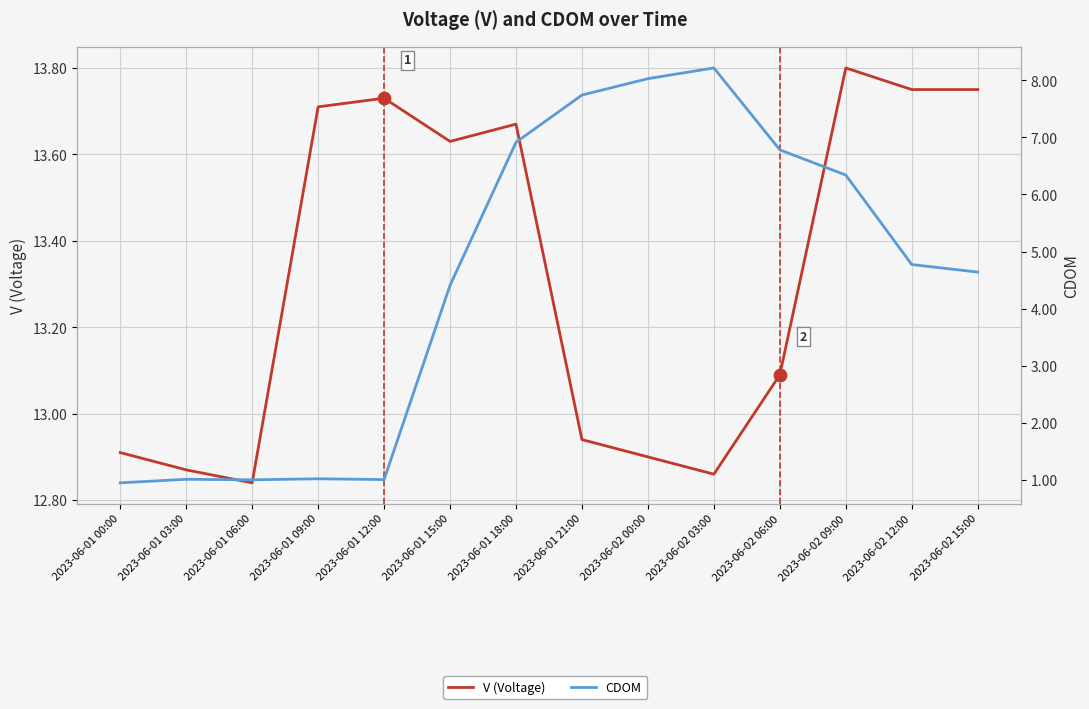

At which category is the sum across all series the highest?

2023-06-02 03:00